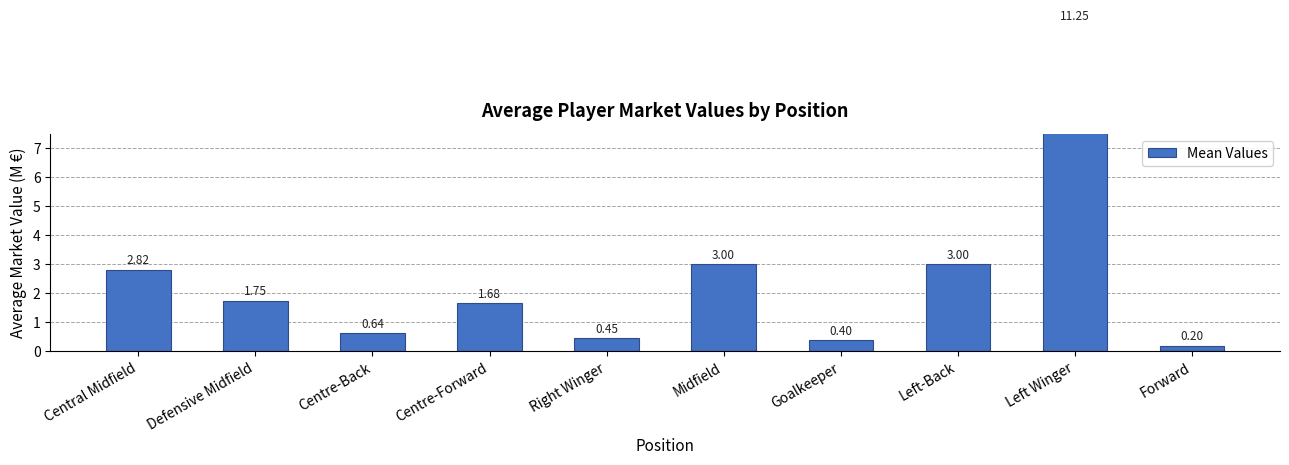

The value at Right Winger is 0.7. True or false?

False